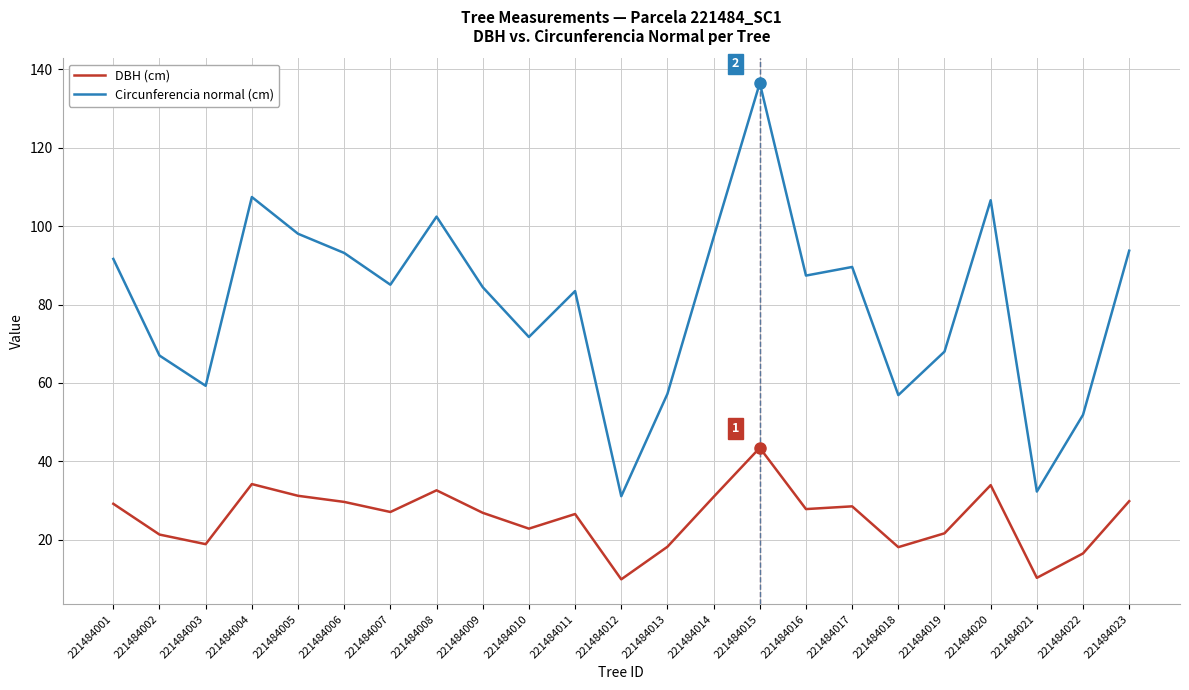

Does the chart display data point markers on the line(s)?

No